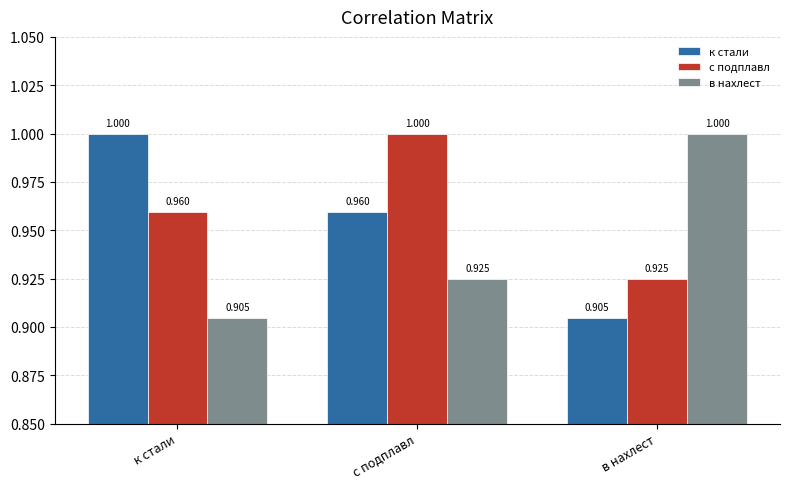

What is the label of the 1st bar from the left?

к стали